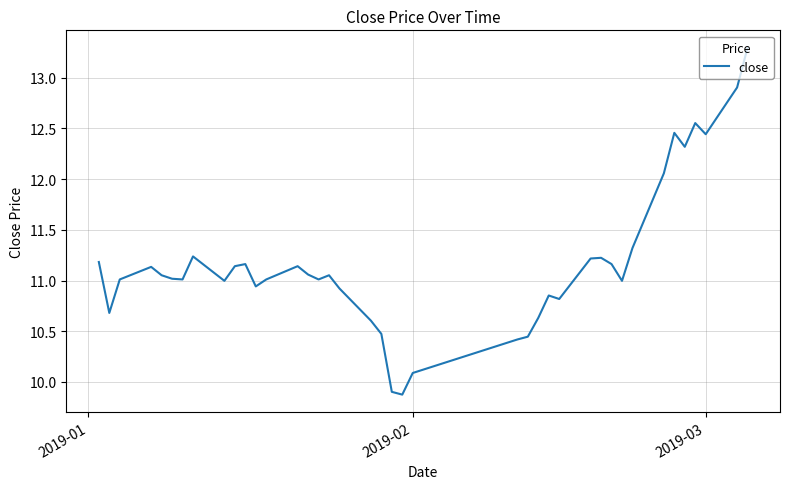

What is the difference between the maximum and minimum values?

3.4